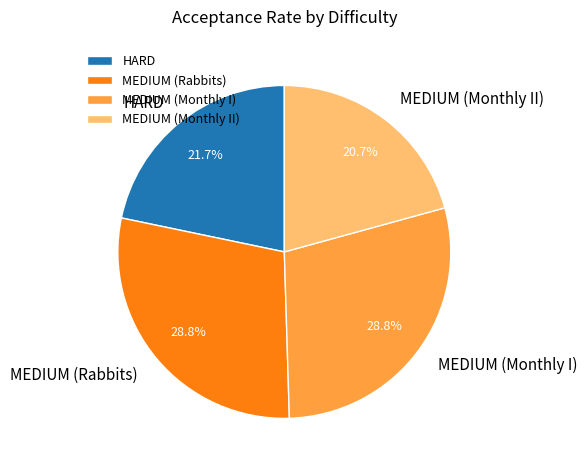

Do MEDIUM (Rabbits) and MEDIUM (Monthly II) together represent more than half of the pie?

No